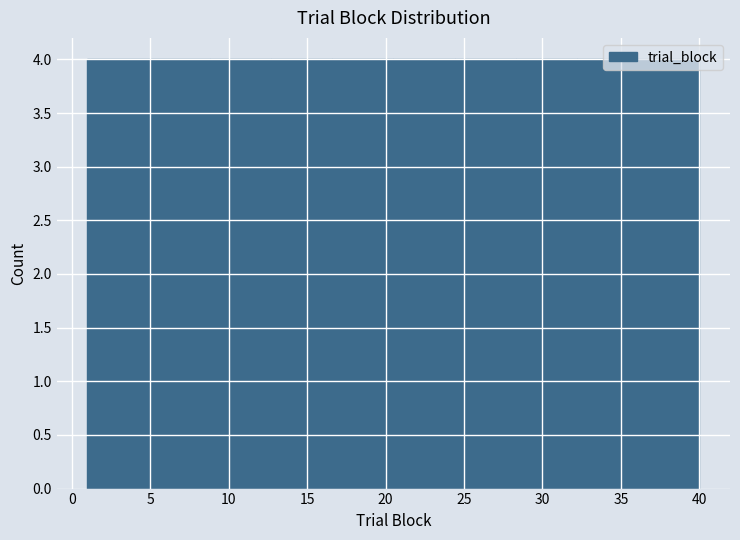

Reading left to right, list every bar in this chart as the range it spans on the x-axis followed by its height. Neither the bar edges nor the heights are printed on the chart, so give them approximately, as read against the axes.

1.0 to 4.9: 4
4.9 to 8.8: 4
8.8 to 12.7: 4
12.7 to 16.6: 4
16.6 to 20.5: 4
20.5 to 24.4: 4
24.4 to 28.3: 4
28.3 to 32.2: 4
32.2 to 36.1: 4
36.1 to 40.0: 4